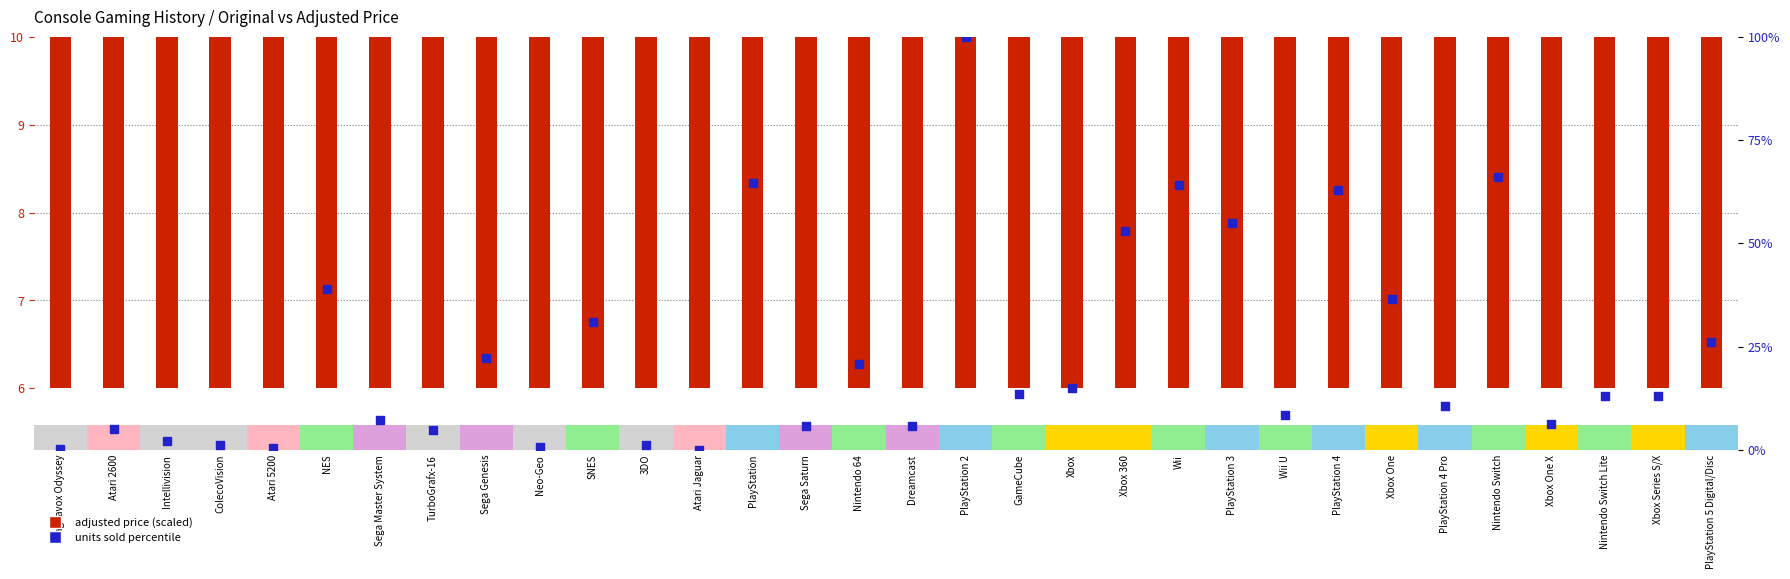

Between Atari 2600 and Nintendo 64, which is larger?

Nintendo 64